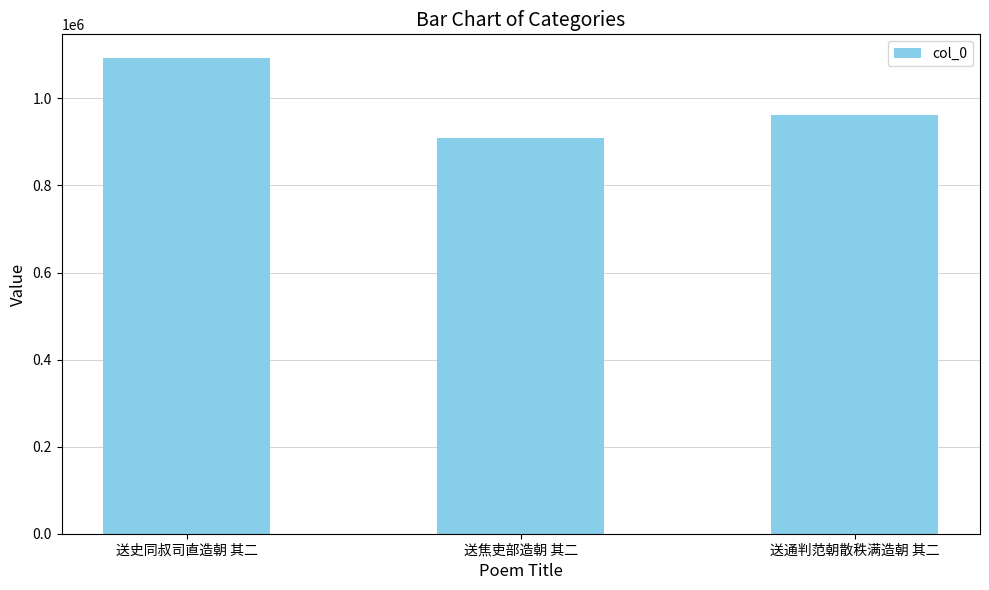

Reading right to left, extract all data points from this chart.

963001	909248	1092605